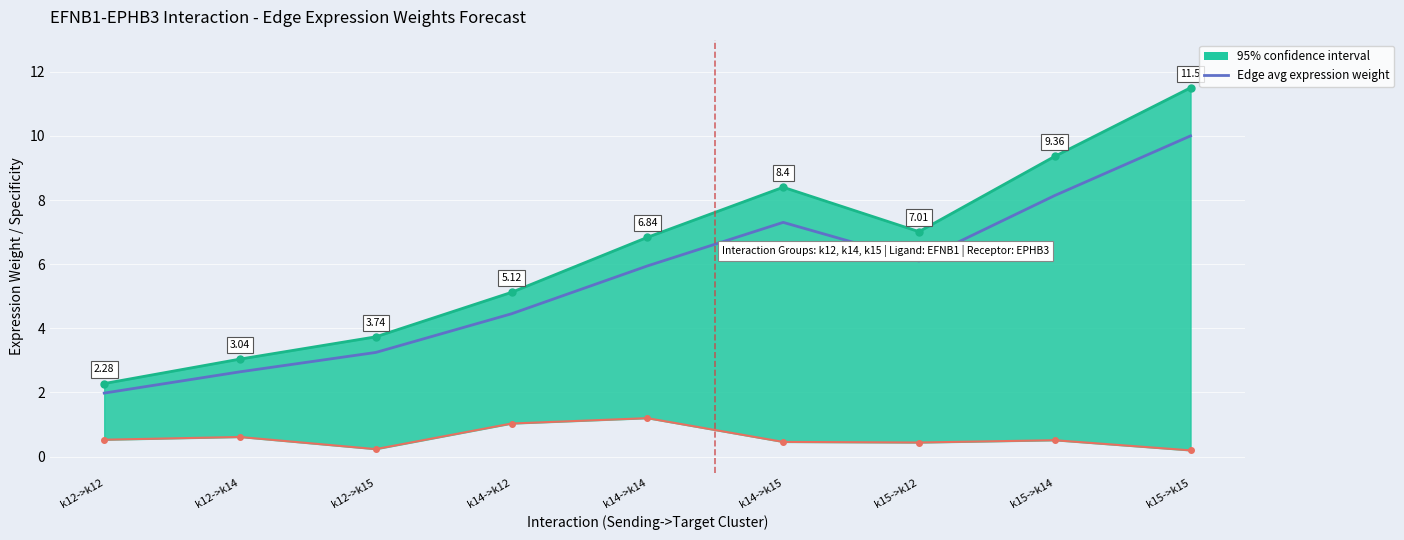

True or false: the data has more than 2 interior local peaks.

False